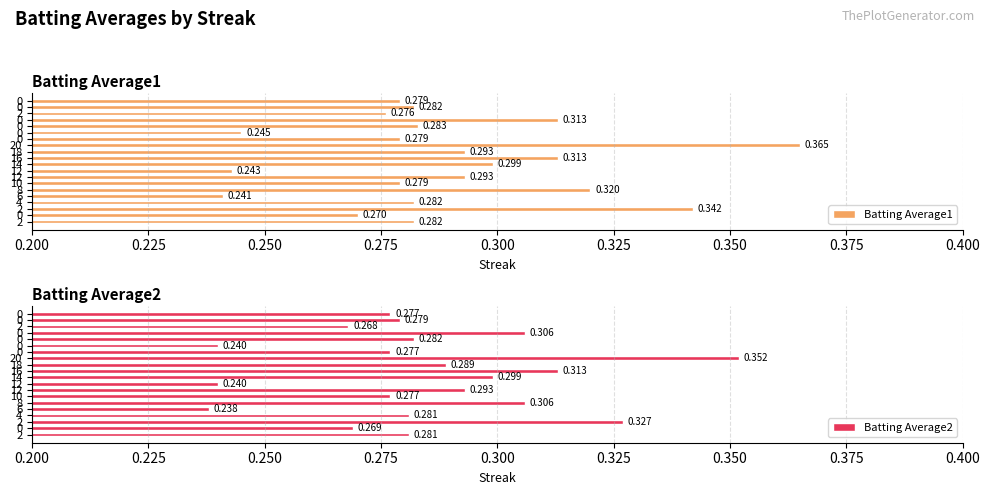

Reading right to left, list all the values displayed in this chart.

Batting Average1: 0.3	0.3	0.3	0.3	0.3	0.2	0.3	0.4	0.3	0.3	0.3	0.2	0.3	0.3	0.3	0.2	0.3	0.3	0.3	0.3
Batting Average2: 0.3	0.3	0.3	0.3	0.3	0.2	0.3	0.4	0.3	0.3	0.3	0.2	0.3	0.3	0.3	0.2	0.3	0.3	0.3	0.3